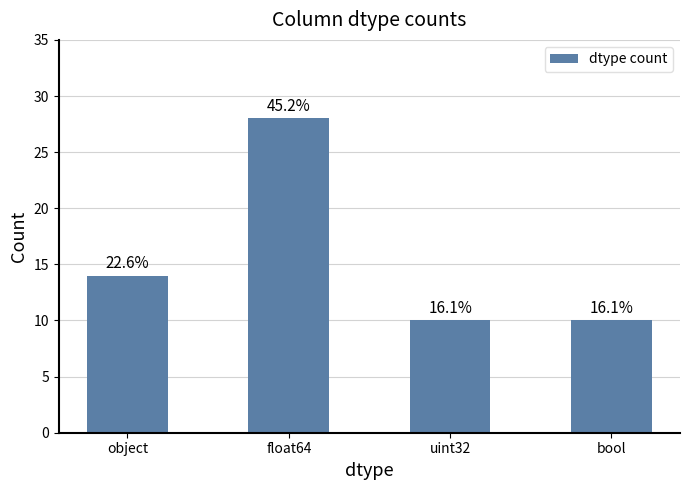

Are the bars horizontal?

No